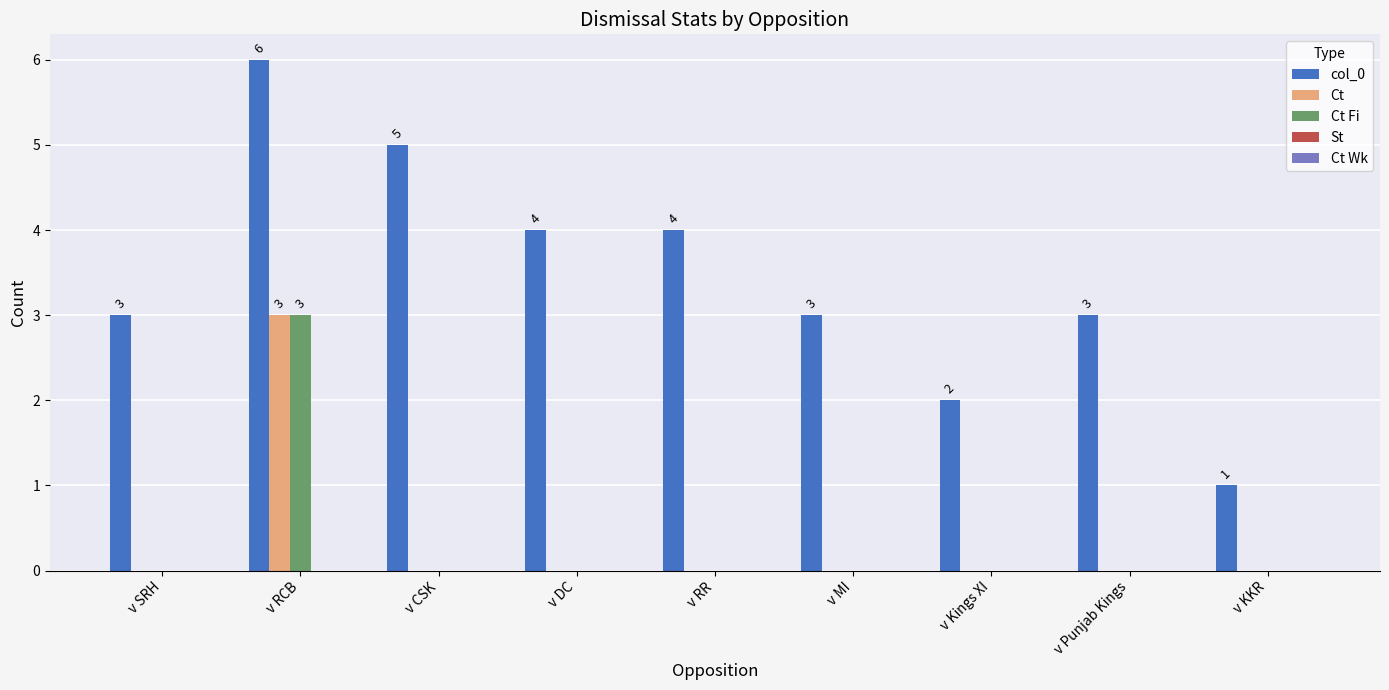

At which label does col_0 reach its peak?

v RCB